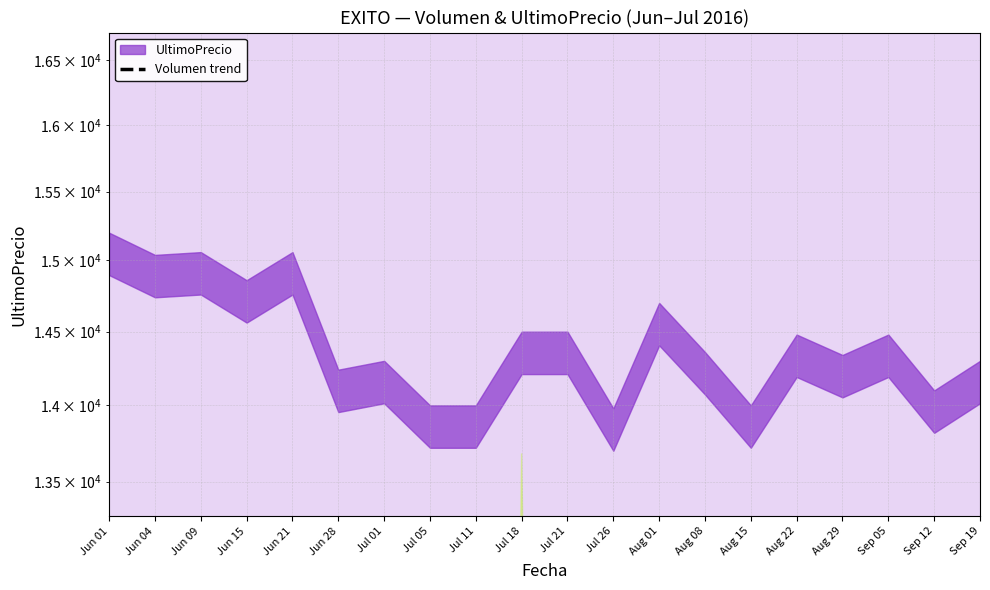

At which label is the value closest to 6537?

Jun 21